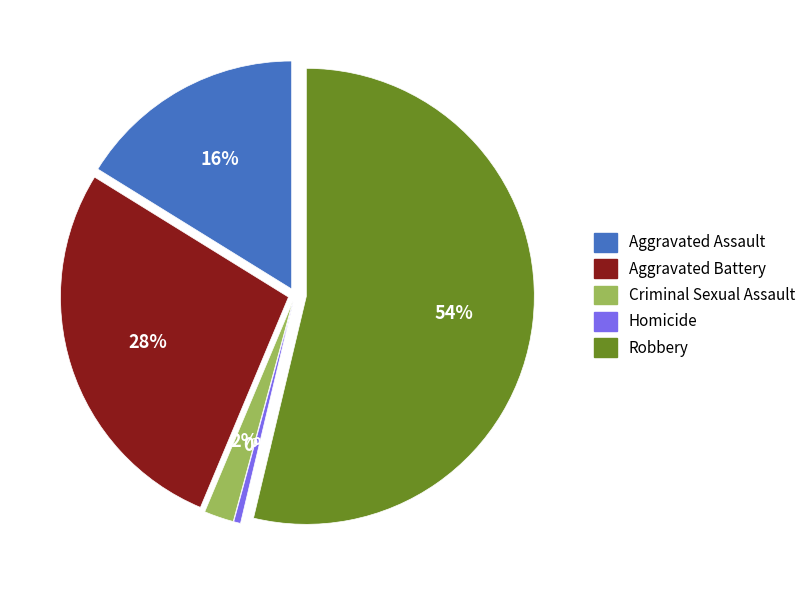

To the nearest percent, what percentage of the pie is Aggravated Battery?

28%